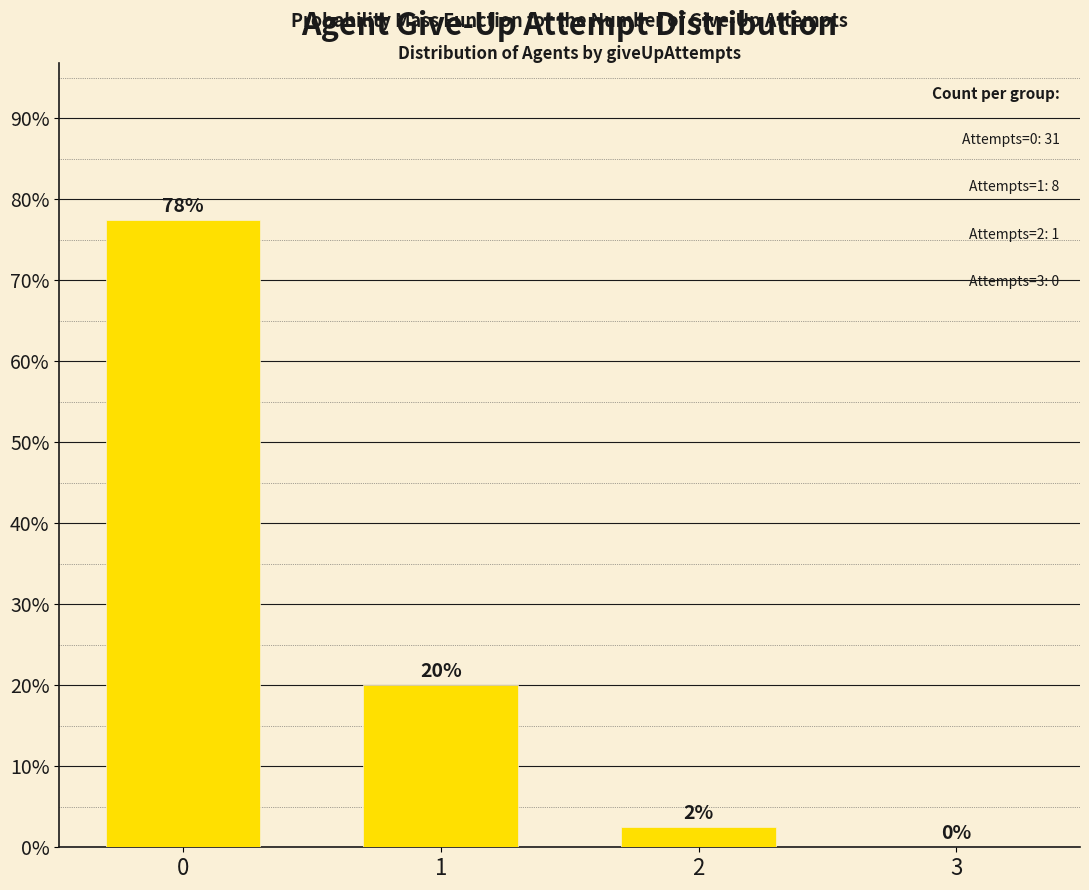

How many positive values are there?

3